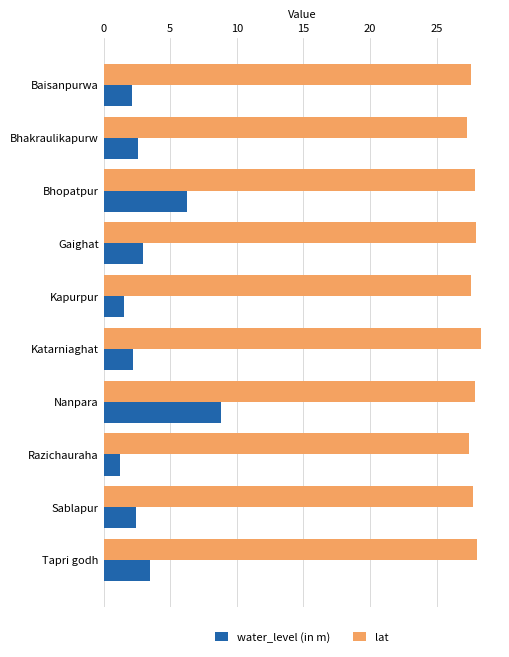

True or false: lat has a value of 16.3 at Bhopatpur.

False